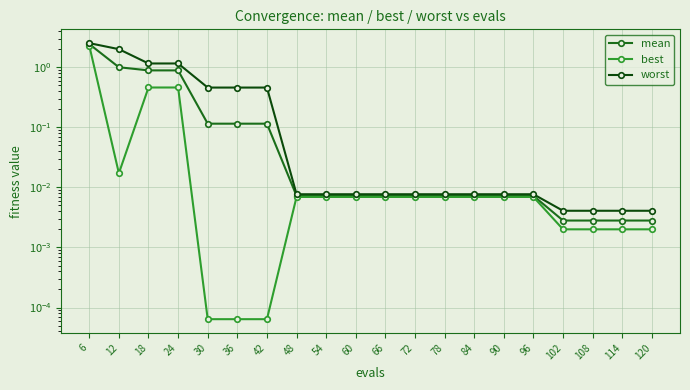

What is the difference between the maximum and minimum values in the mean series?

2.4